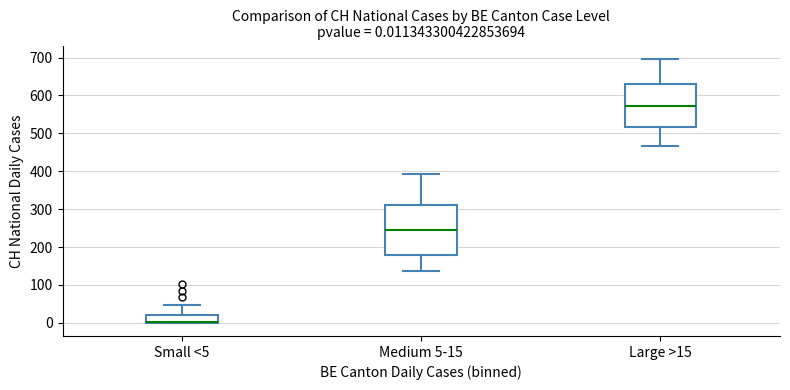

Which box is the tallest, from its lower edge to its upper edge?

Medium 5-15